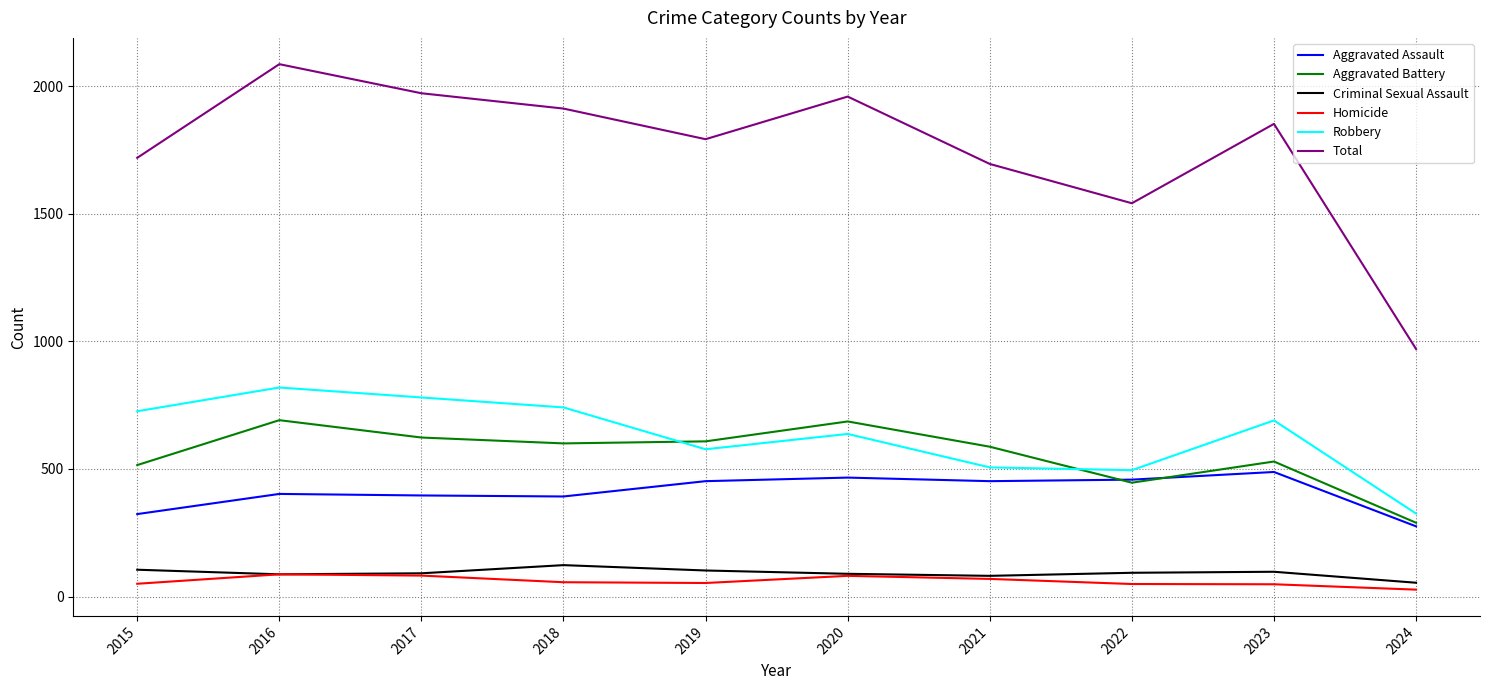

The Homicide series shows 82 at 2017. True or false?

True